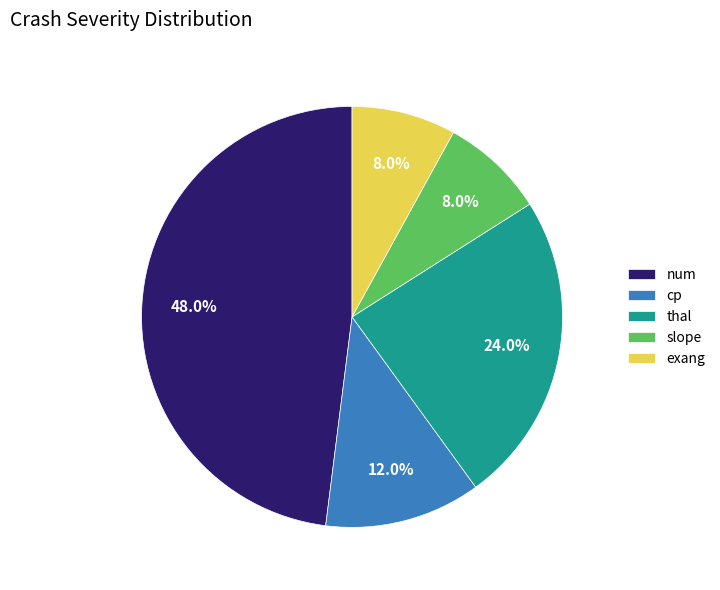

Between num and exang, which is larger?

num